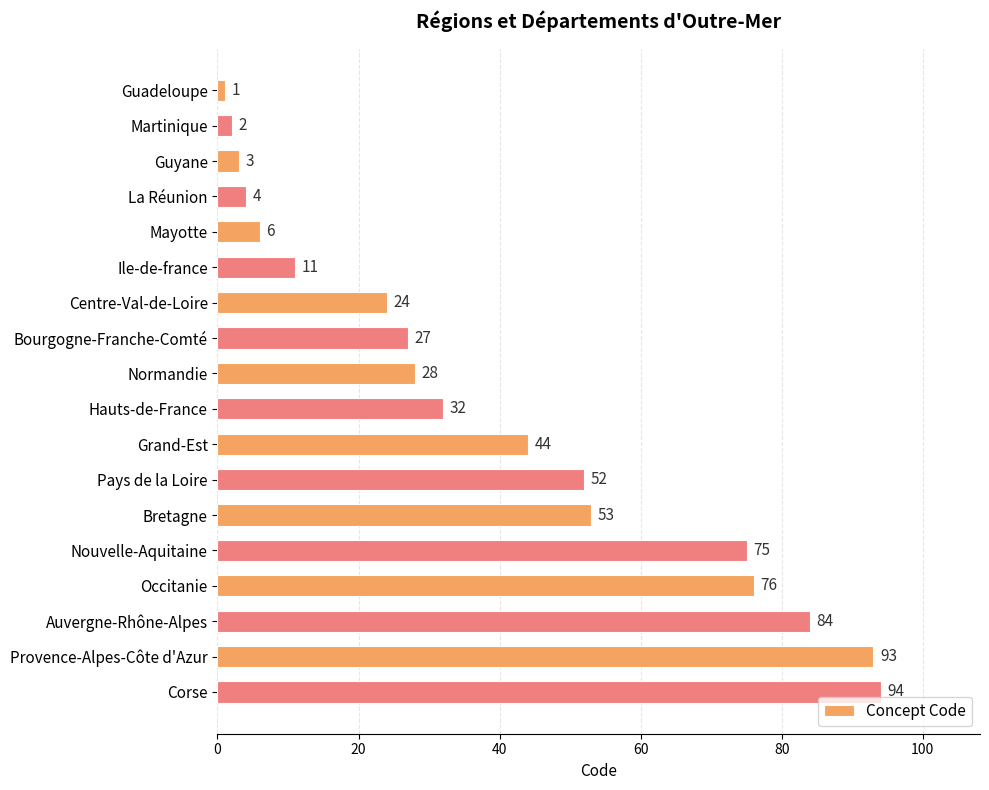

The chart shows a value of 84 at Auvergne-Rhône-Alpes. True or false?

True